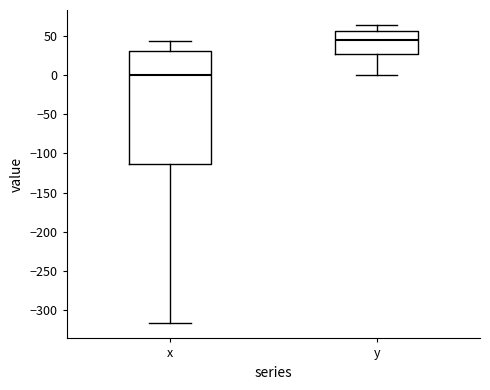

Which box's median line is the lowest?

x